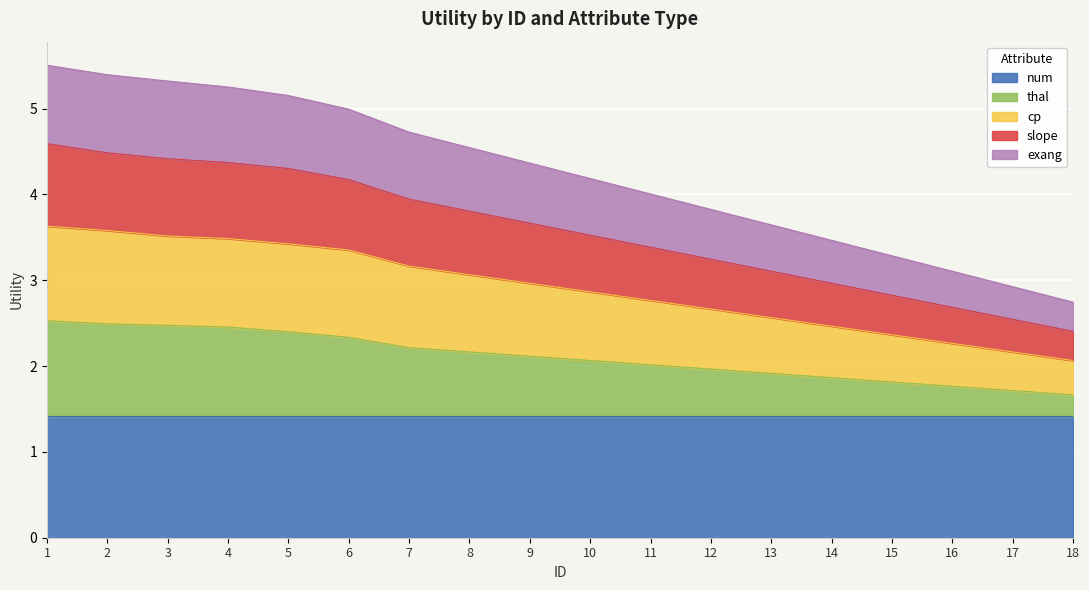

What is the difference between the maximum and minimum values in the thal series?

0.9